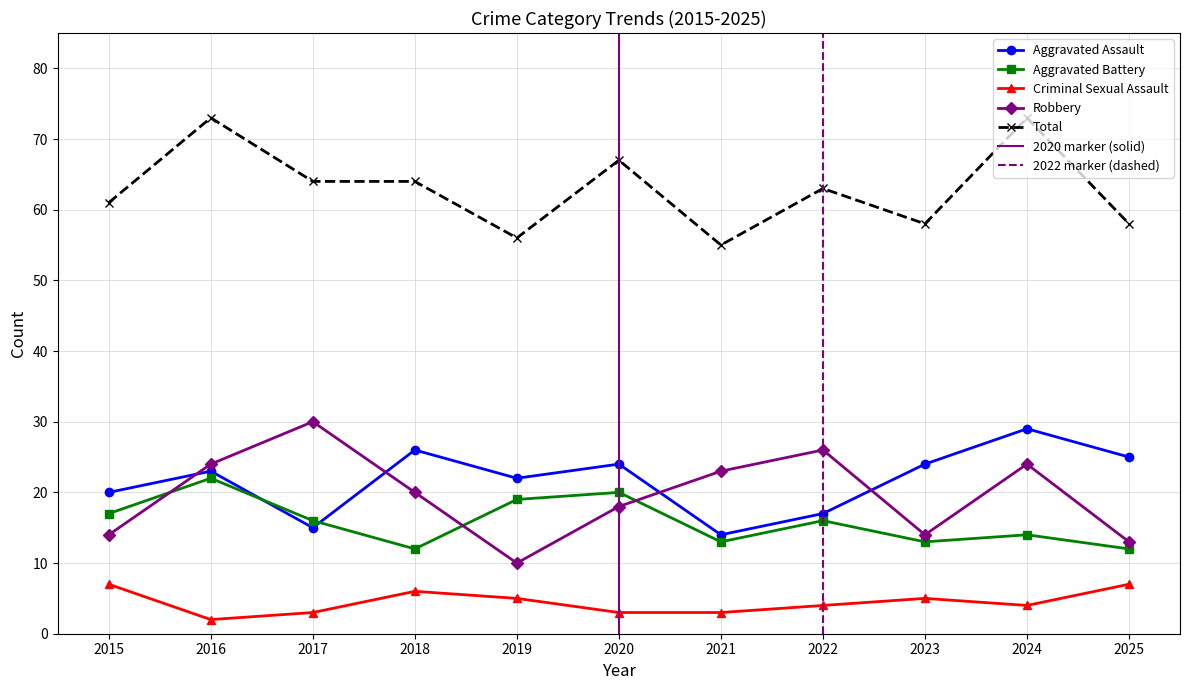

Which series has the largest range (max minus min)?

Robbery